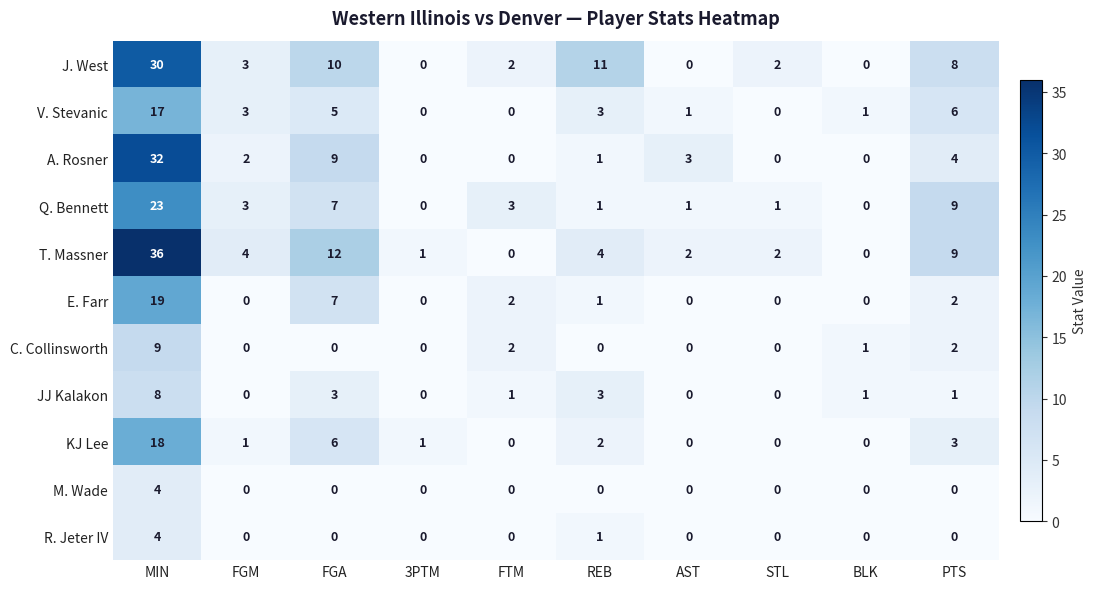

What is the difference between the highest and lowest values at STL?

2